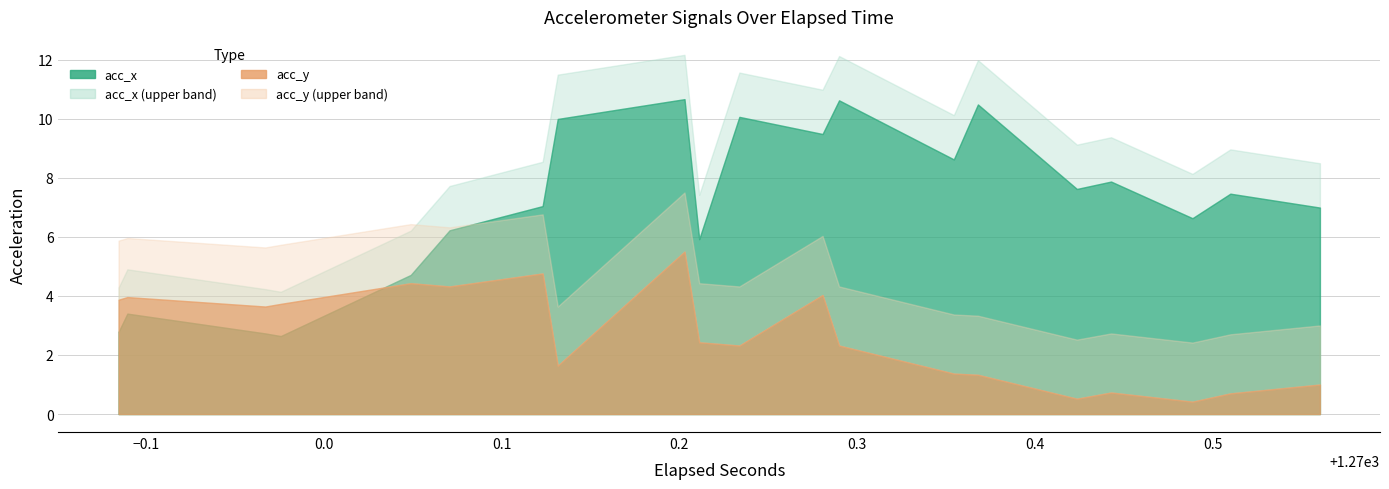

What is the difference between the highest and lowest values at 16?

6.7